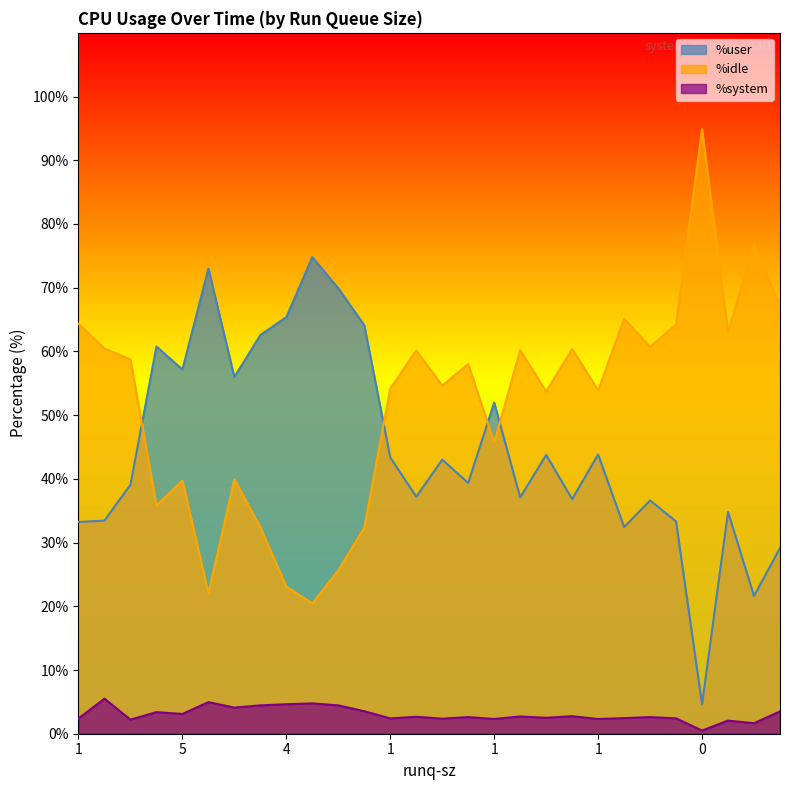

How many values in the %user series exceed 43?

14